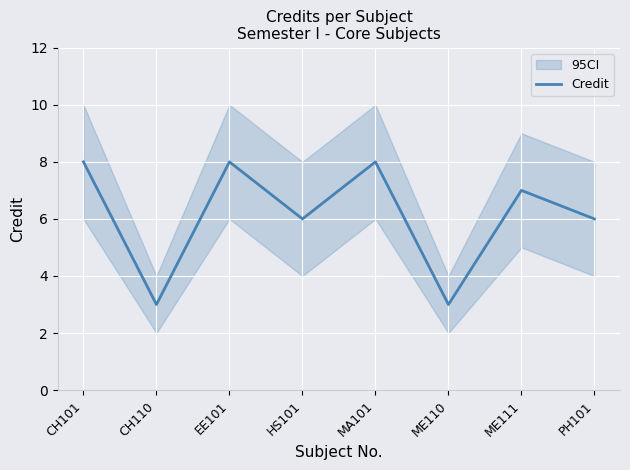

What is the minimum value shown in the chart?

3